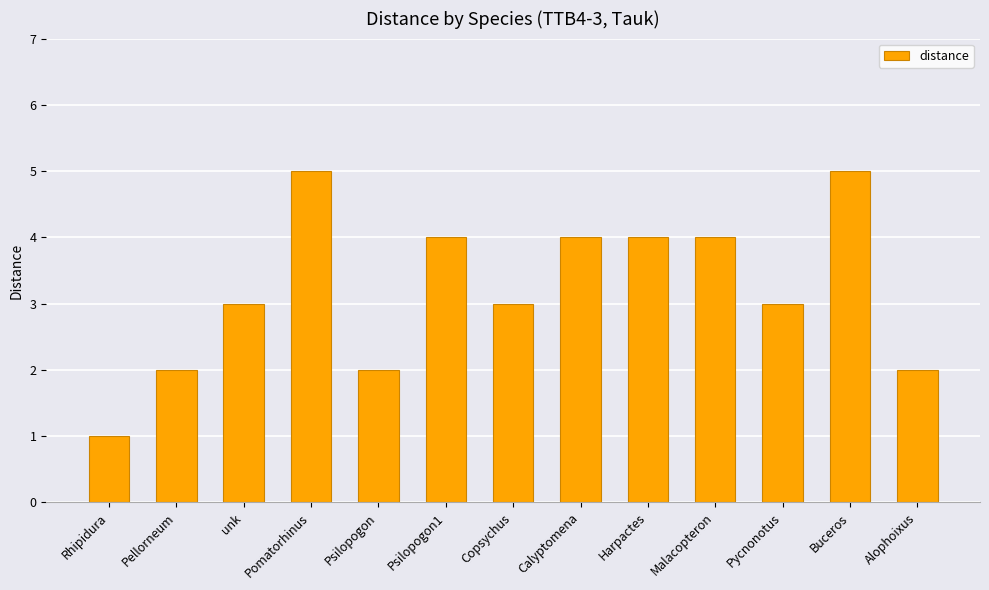

What is the maximum value shown in the chart?

5